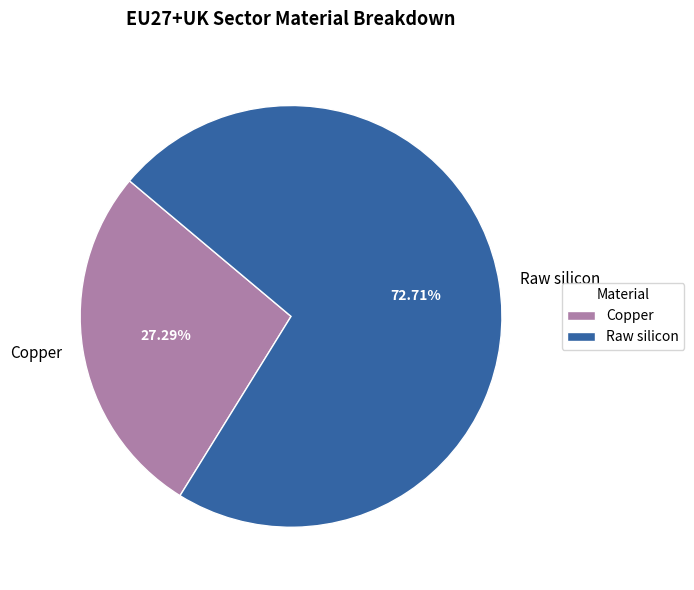

To the nearest percent, what is the difference between the largest and smallest slice percentages?

45%